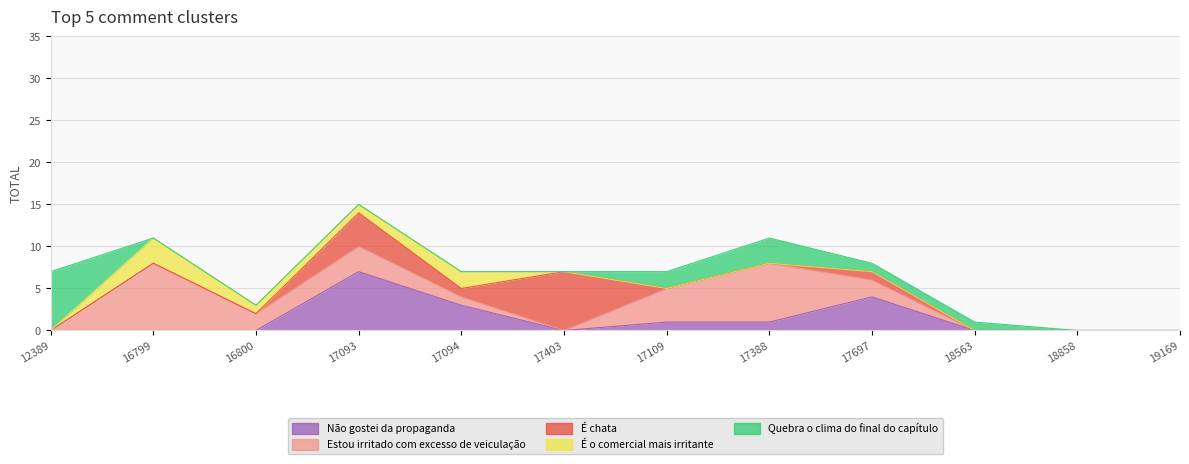

How many interior local peaks does the Quebra o clima do final do capítulo series have?

1